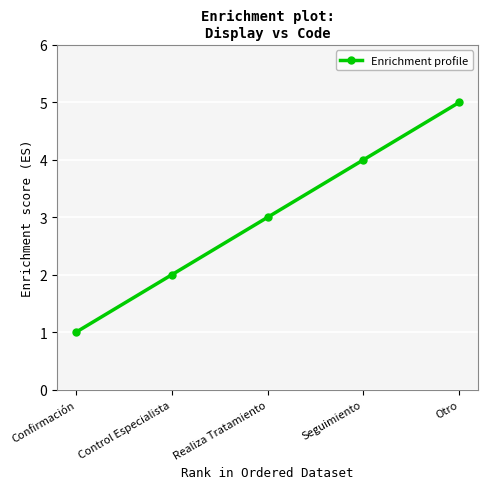

What is the label of the 1st point from the right?

Otro